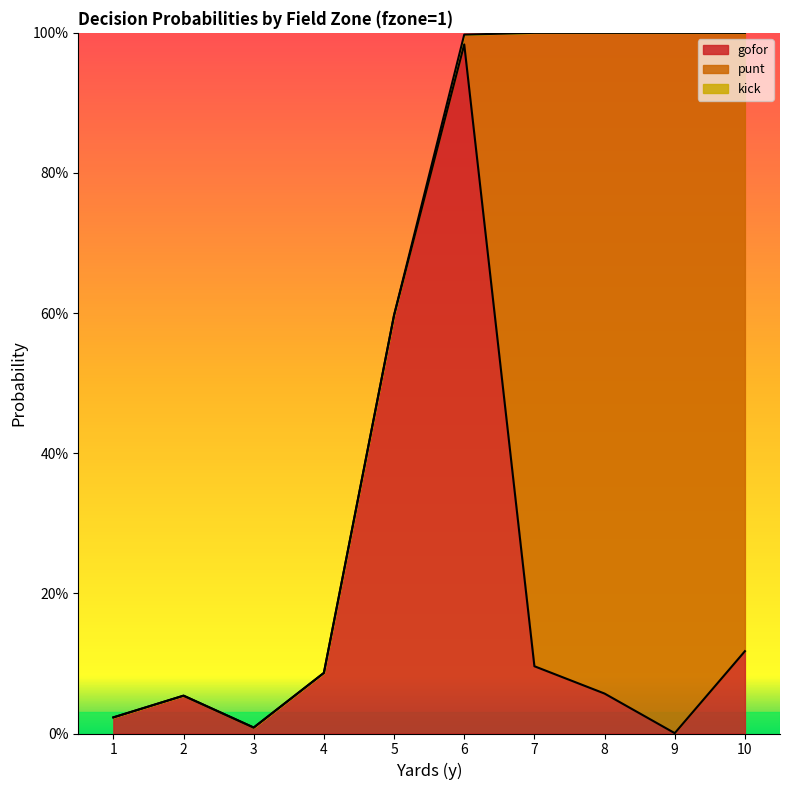

True or false: punt has a value of -0.5 at 4.

False